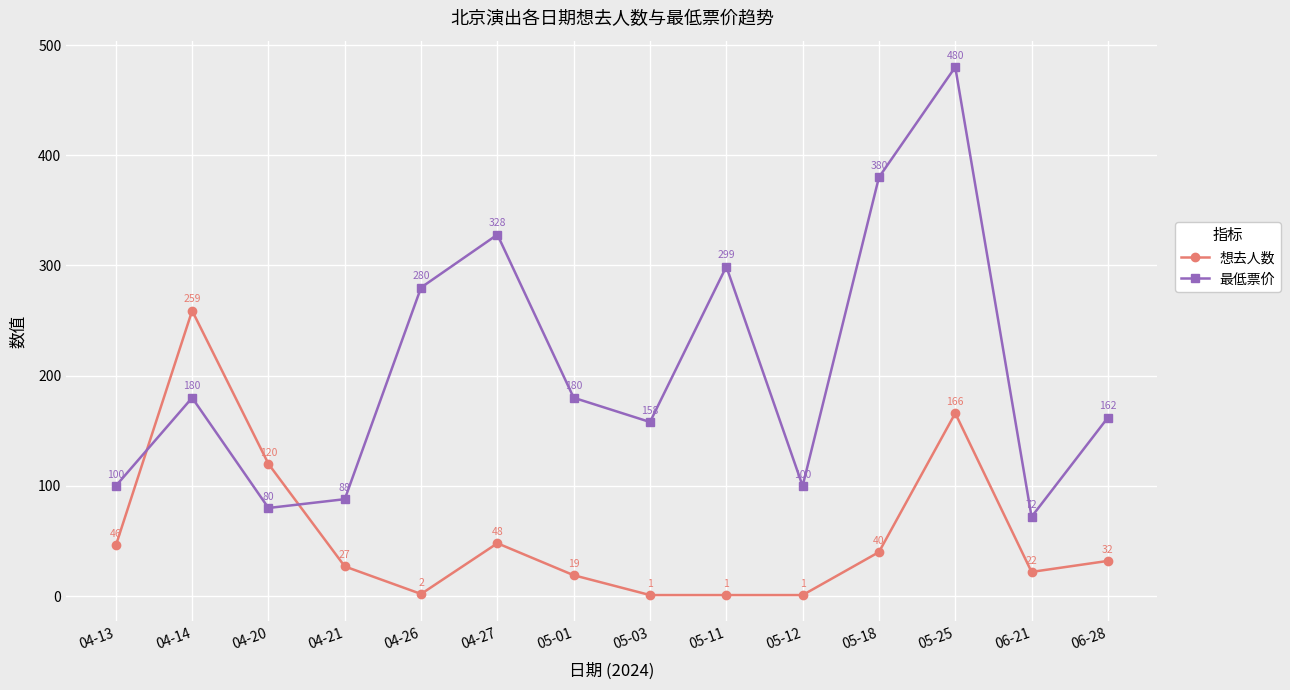

What is the difference between the second highest and minimum values in the 想去人数 series?

165